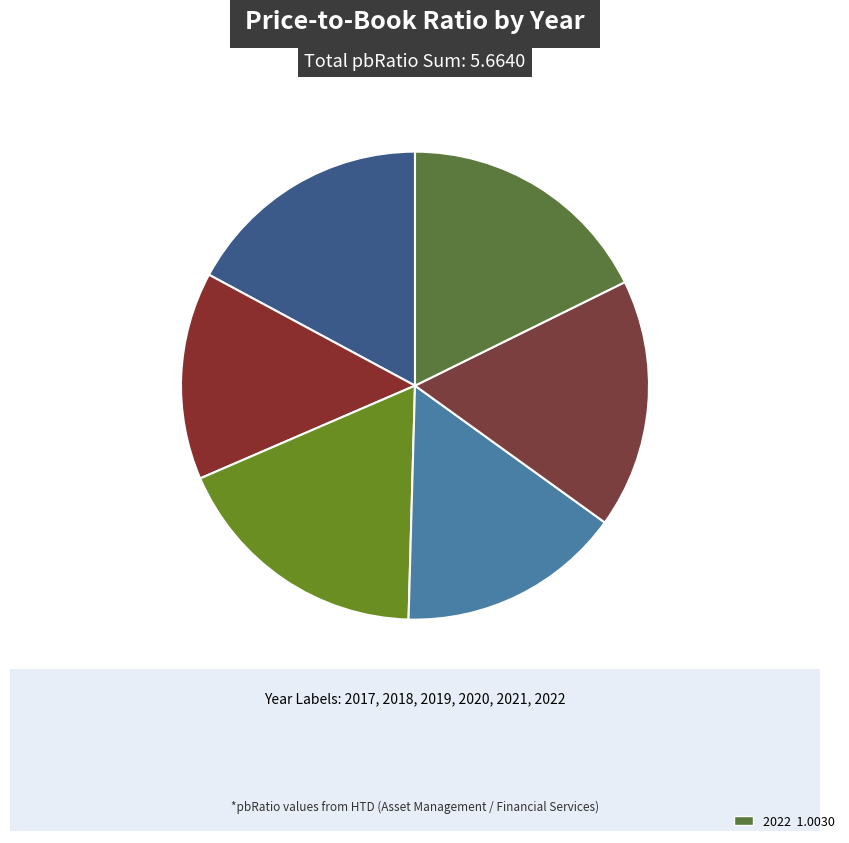

Does any single category account for the majority?

No